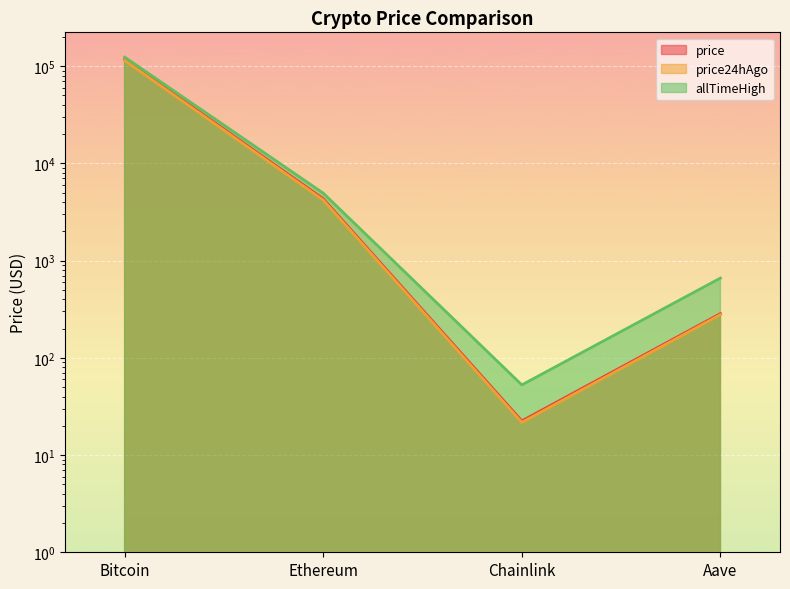

True or false: price24hAgo has more than 0 points higher than both neighbors.

False